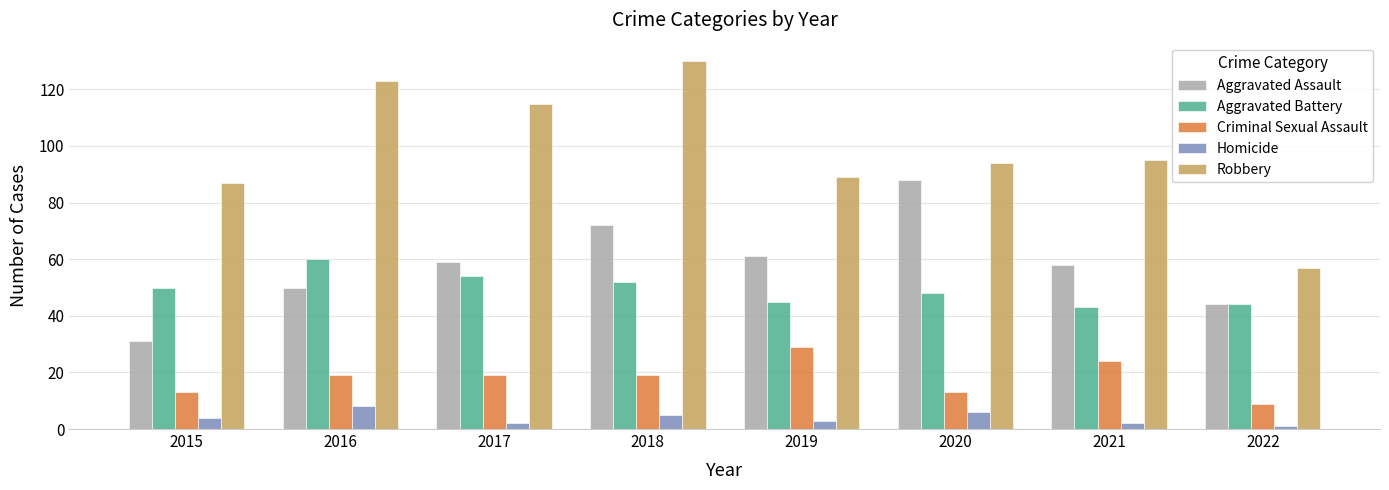

At which label is Robbery closest to 93?

2020